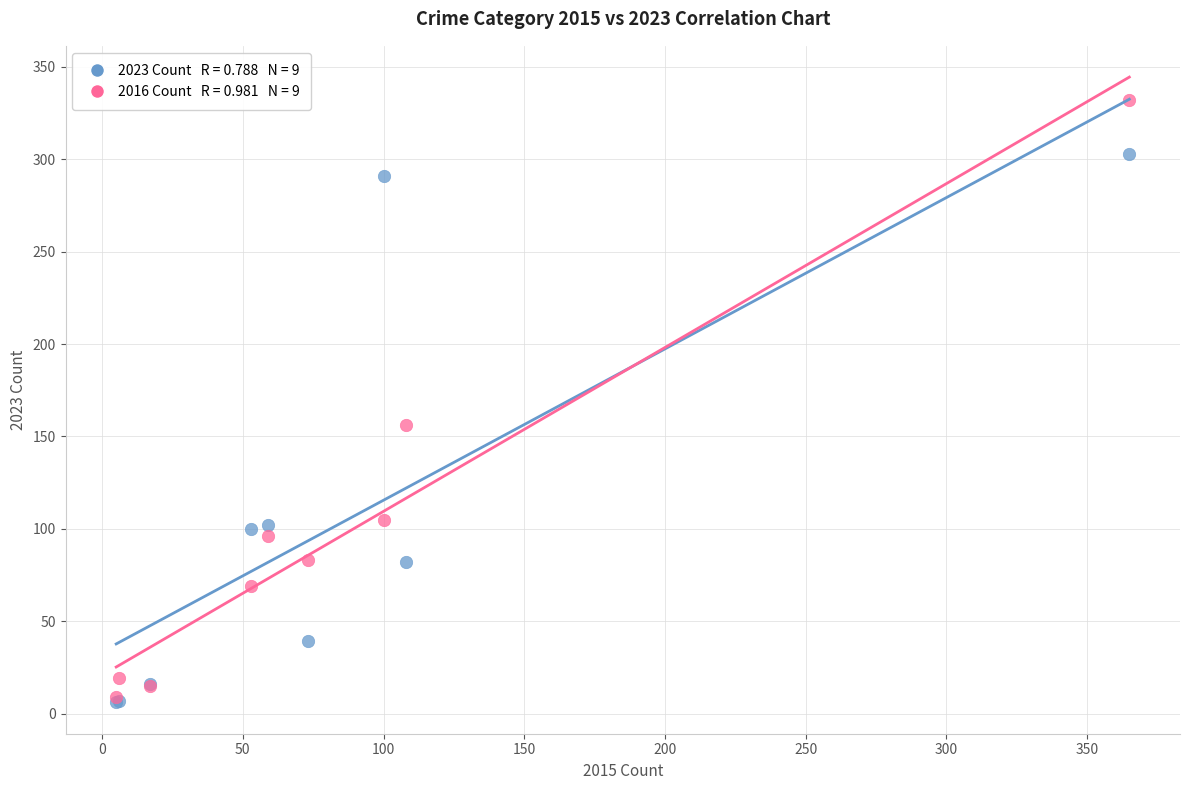

Across all series, what Y value is closest to 169?

156